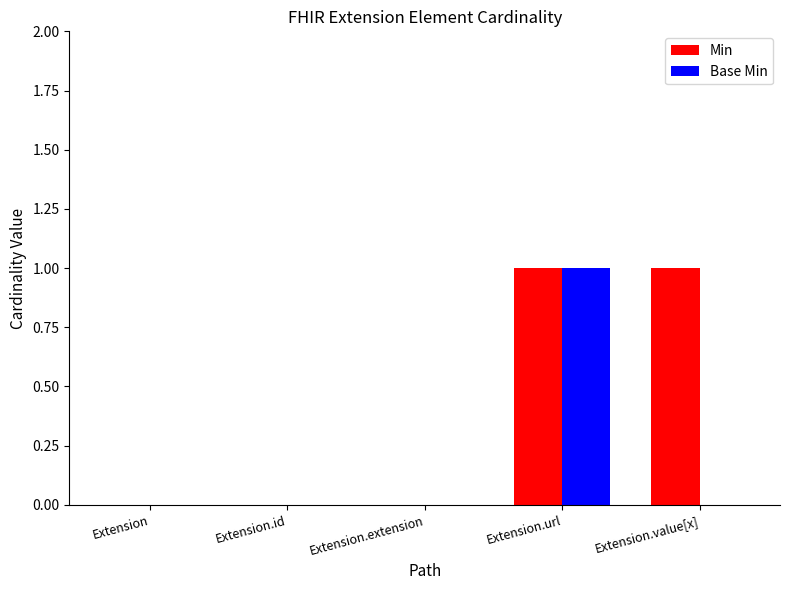

How many series are shown in this chart?

2